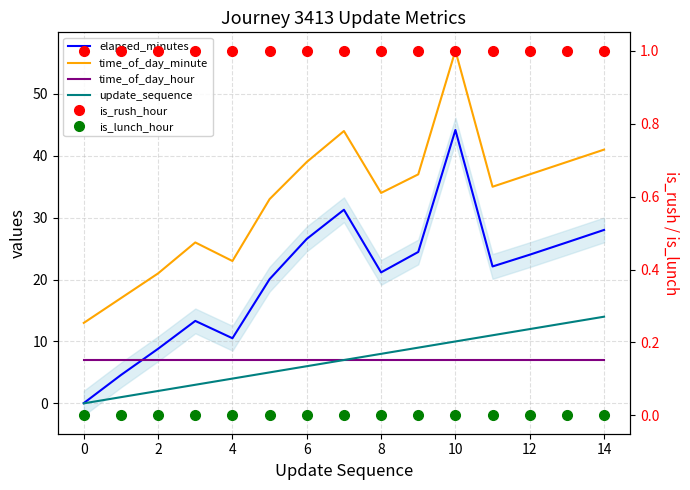

What is the sum of the elapsed_minutes values at 11 and 12?

46.1